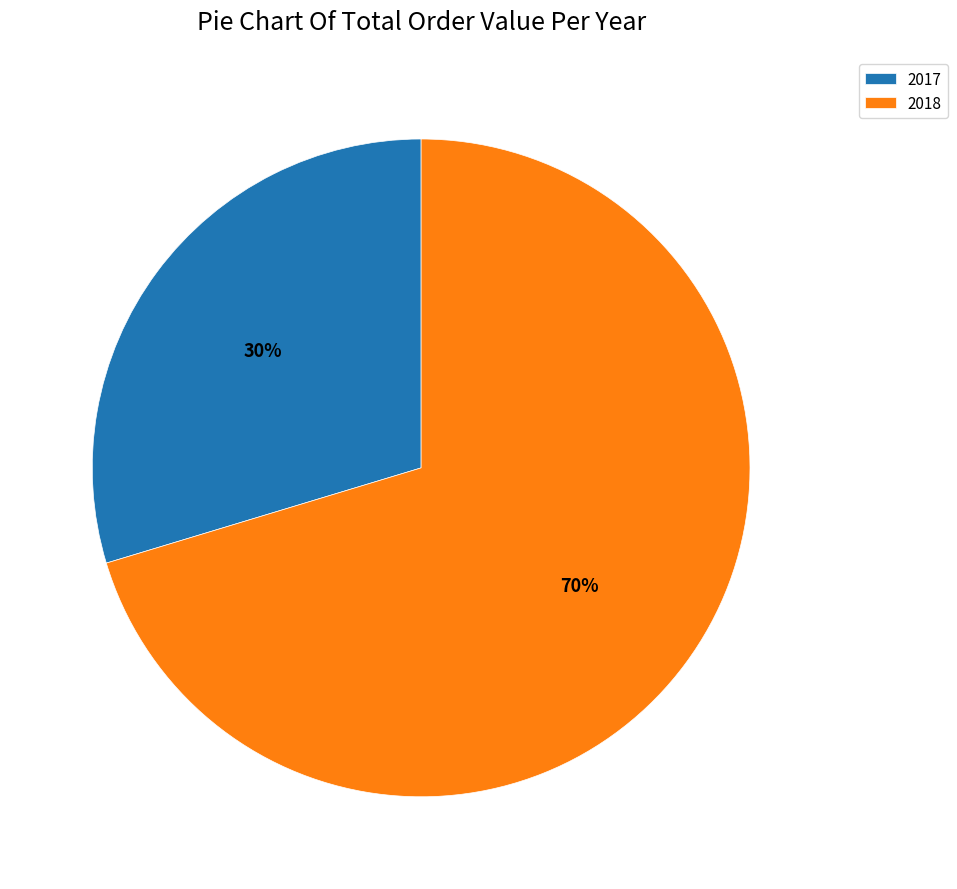

To the nearest percent, what is the average slice percentage?

50%